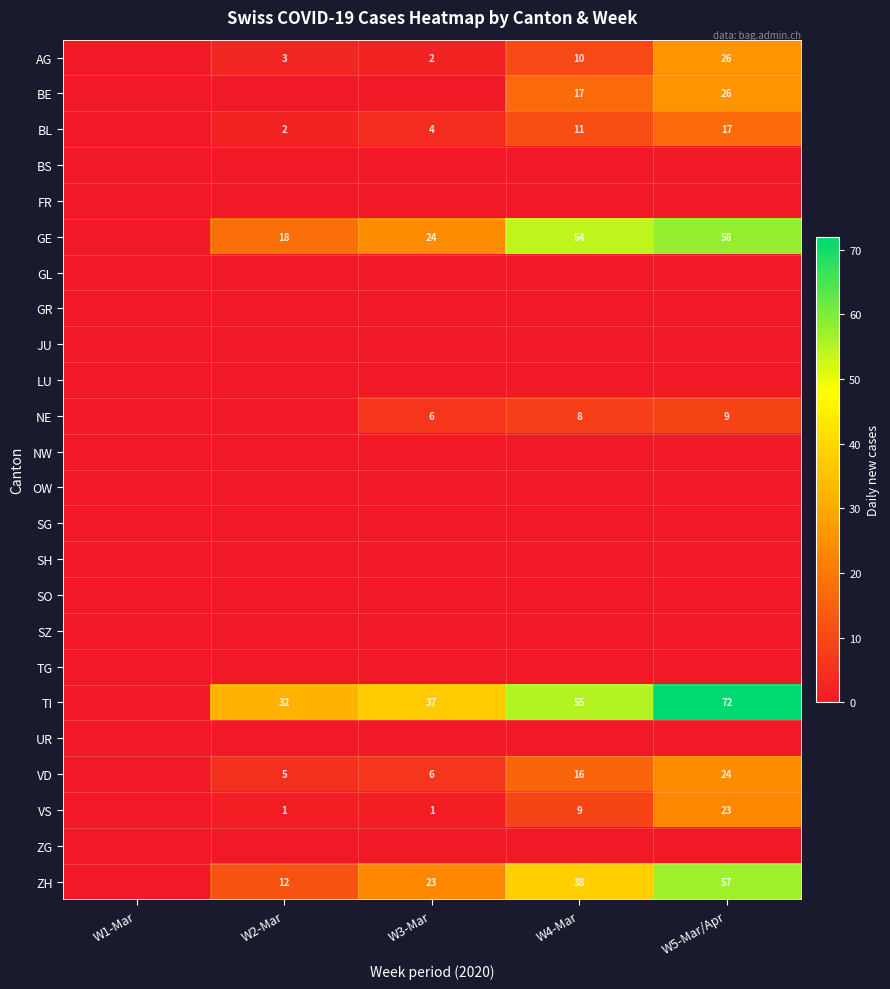

True or false: AG has a value of 14 at W4-Mar.

False